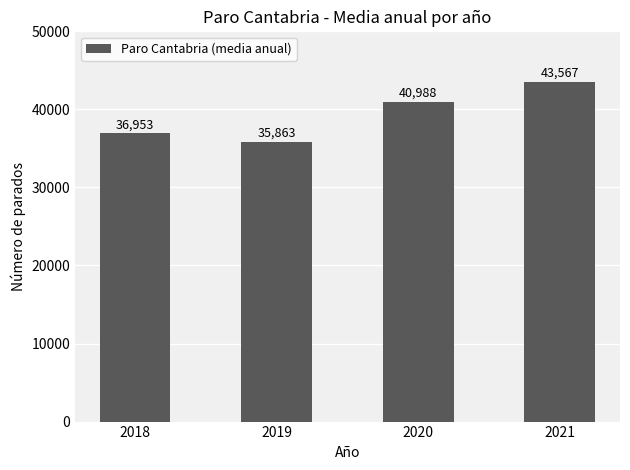

True or false: the data shows 72226 at 2021.

False